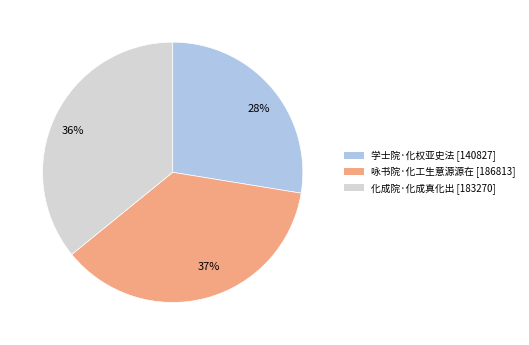

Rank the categories by value from lowest to highest.

28%, 36%, 37%